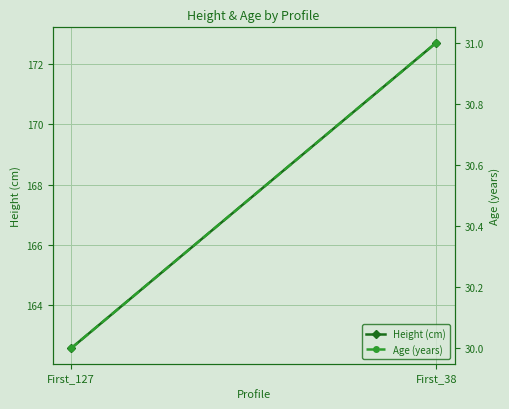

What is the highest value of the Height (cm) series?

172.7